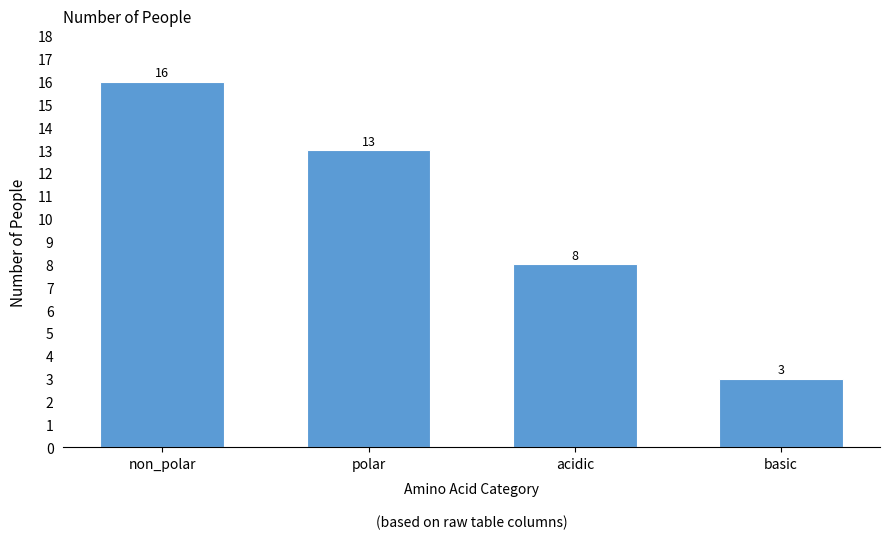

Reading left to right, list all the values displayed in this chart.

non_polar=16	polar=13	acidic=8	basic=3